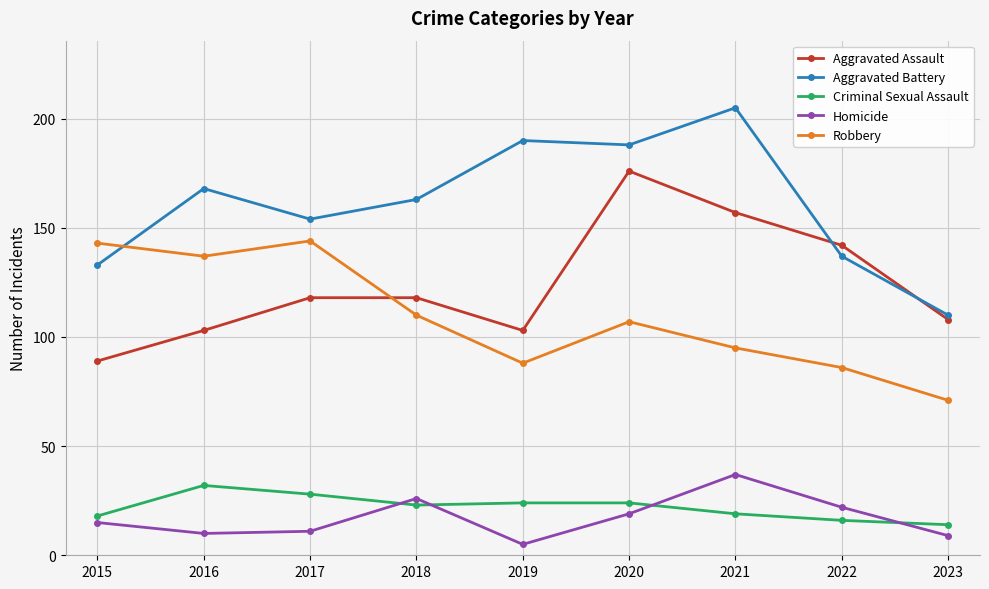

Rank the series by their maximum value, from lowest to highest.

Criminal Sexual Assault, Homicide, Robbery, Aggravated Assault, Aggravated Battery